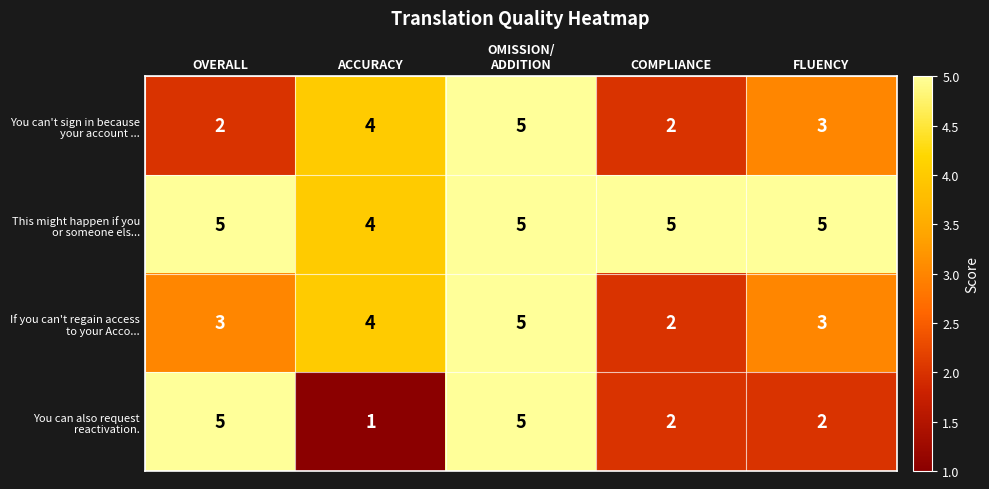

What is the spread (max minus min) of values at FLUENCY?

3